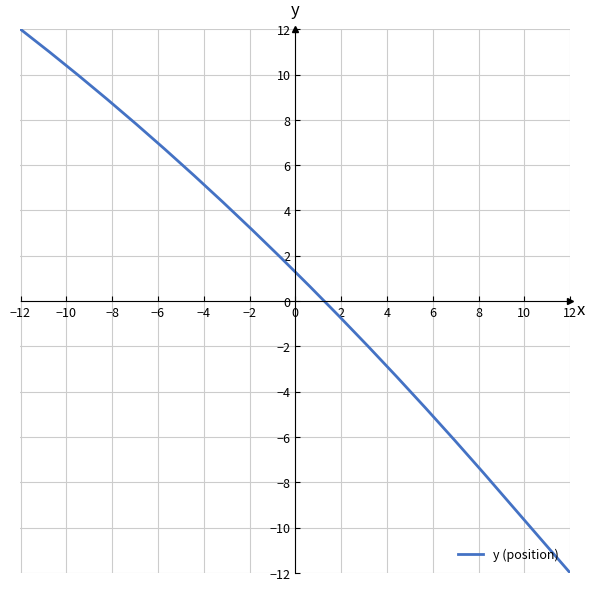

True or false: the data has more than 2 interior local peaks.

False